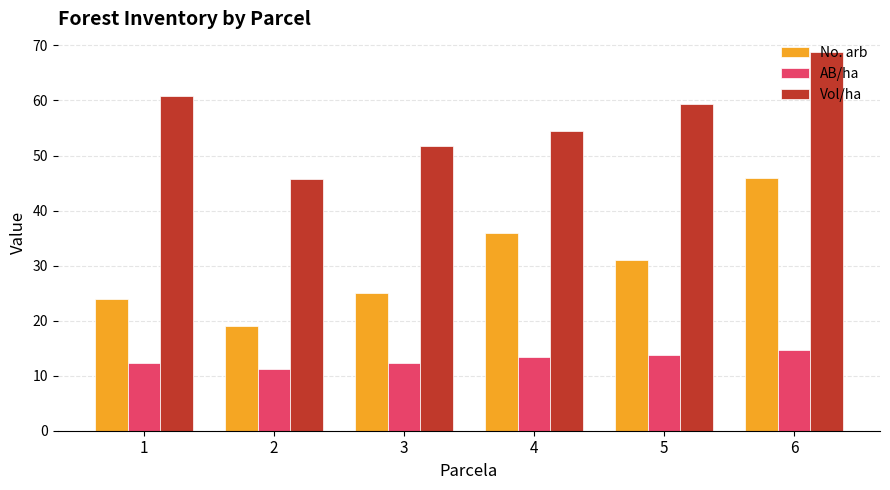

At 6, list the series in order from smallest to largest.

AB/ha, No. arb, Vol/ha